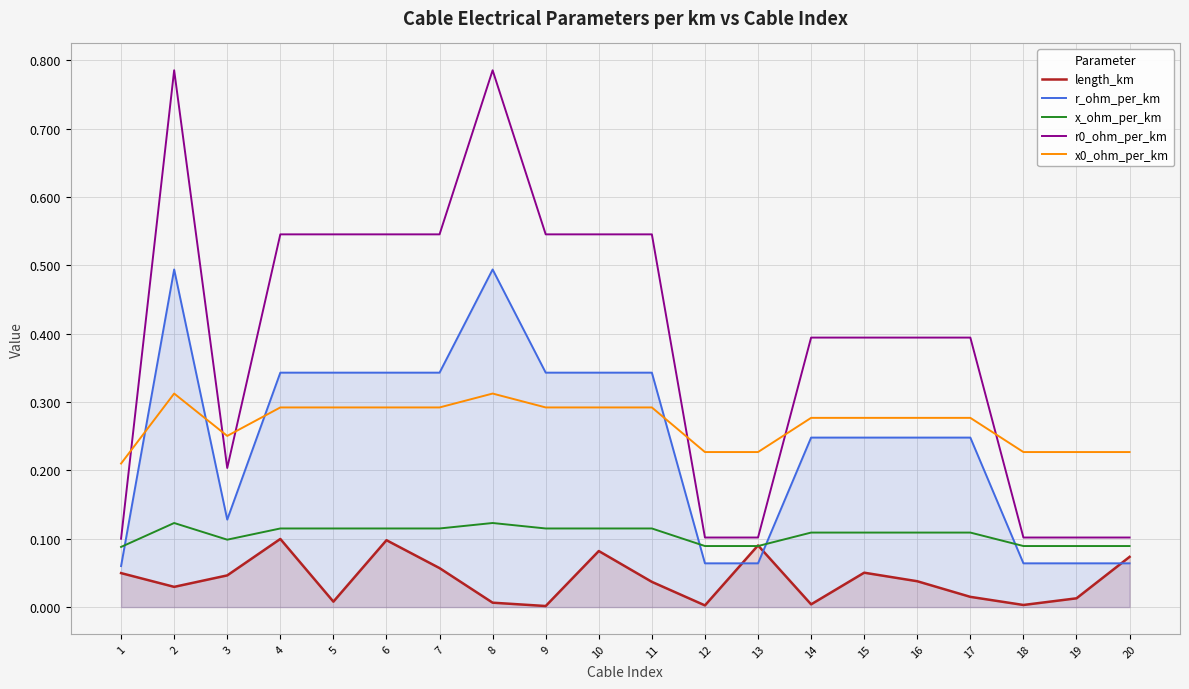

True or false: r_ohm_per_km has more than 1 interior local peaks.

True